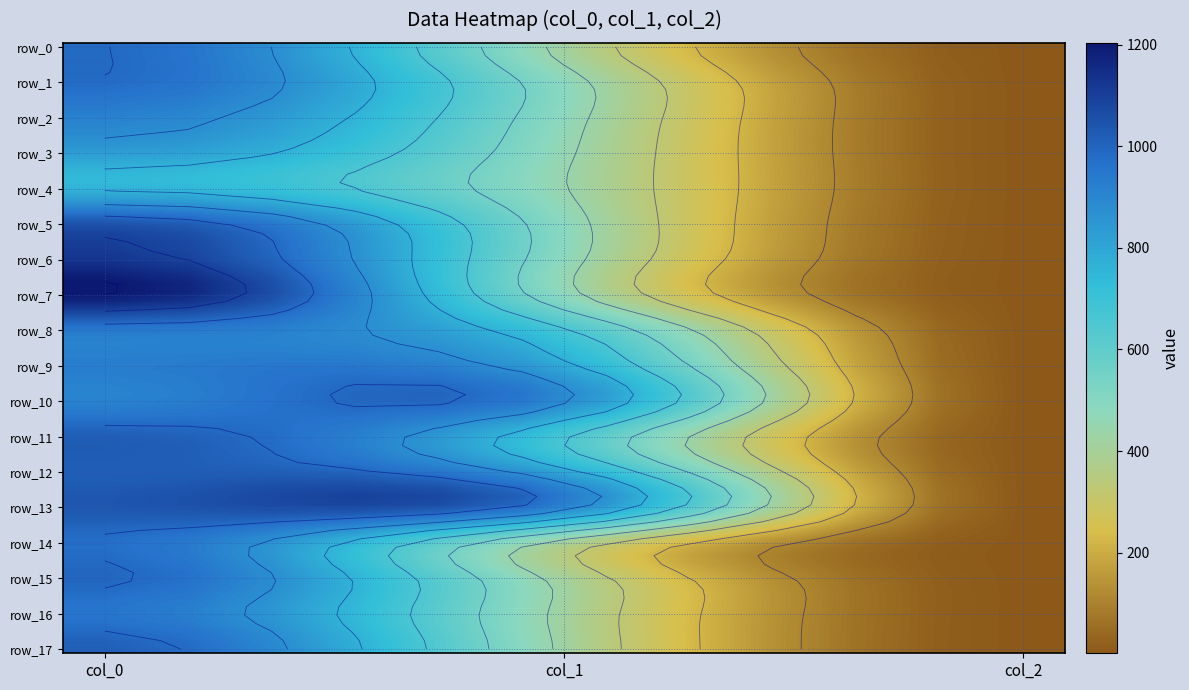

How many data points in row_6 are less than 475?

1